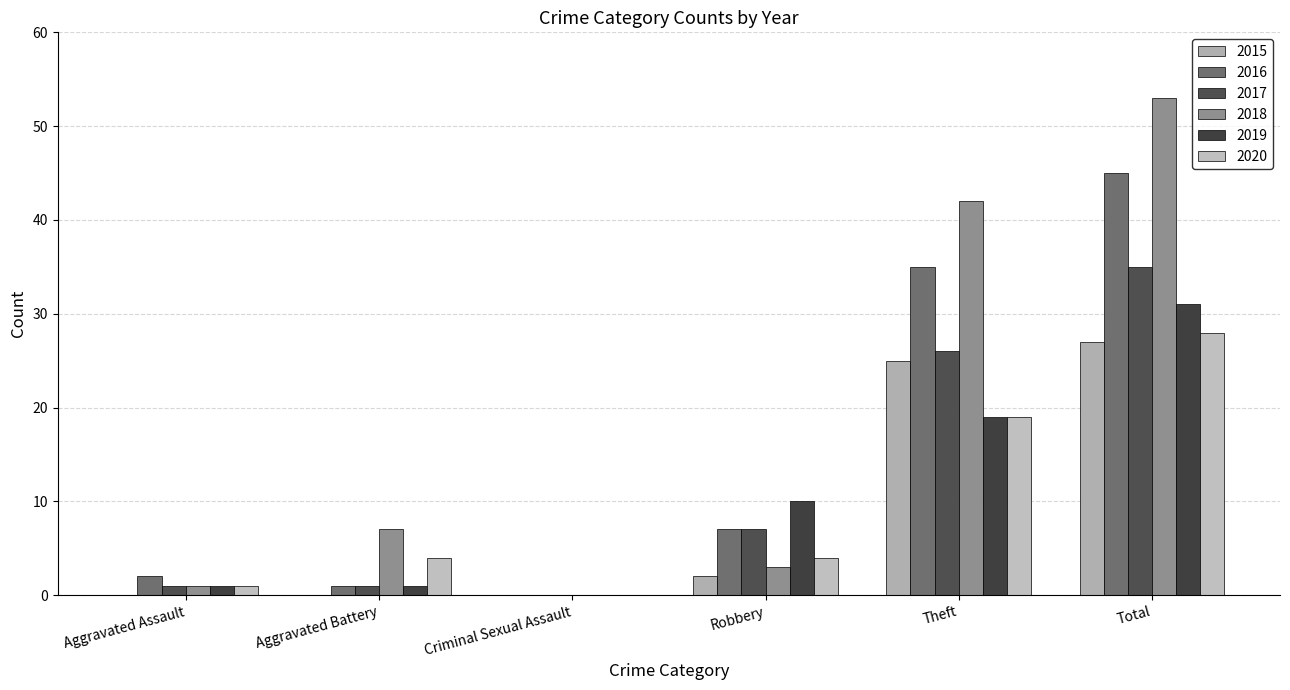

At which category is the sum across all series the highest?

Total